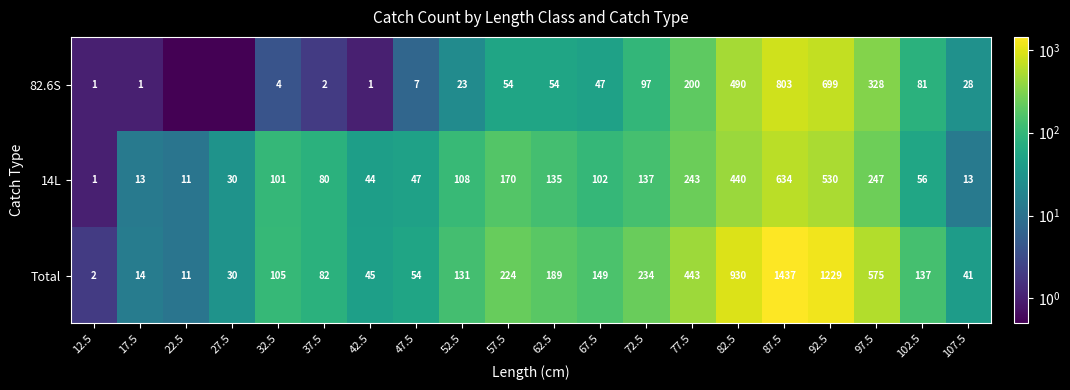

Is the value of 14L at 17.5 greater than the value of Total at 47.5?

No